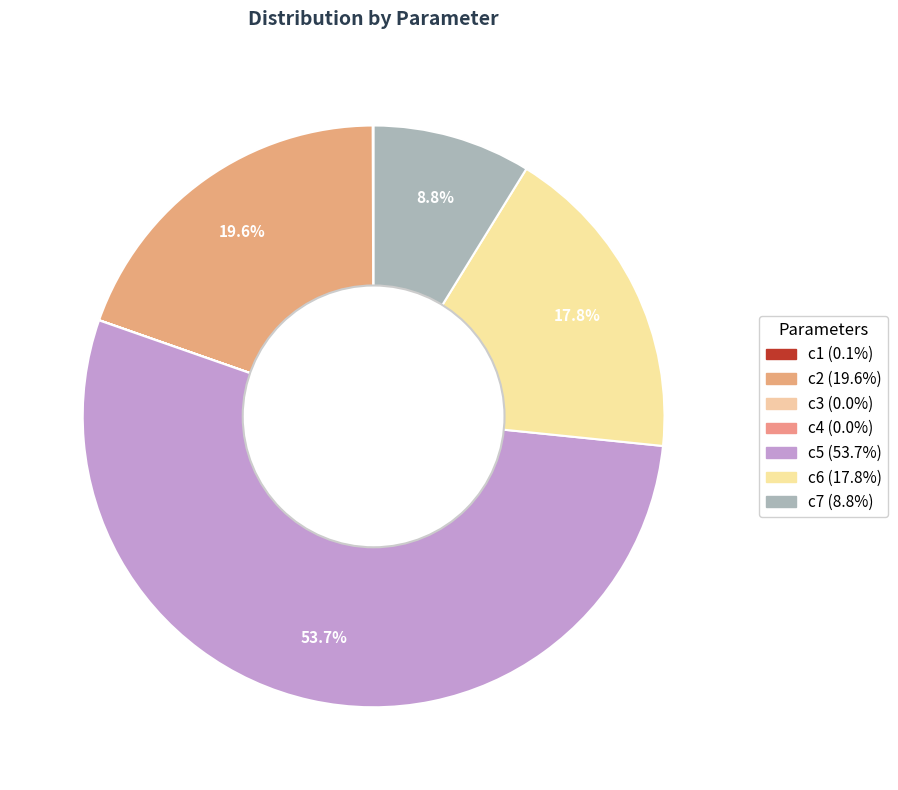

What is the change in value from c2 to c6?

-24.5